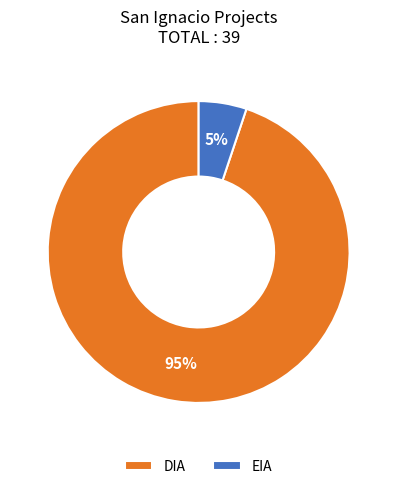

Do EIA and DIA together represent more than half of the pie?

Yes